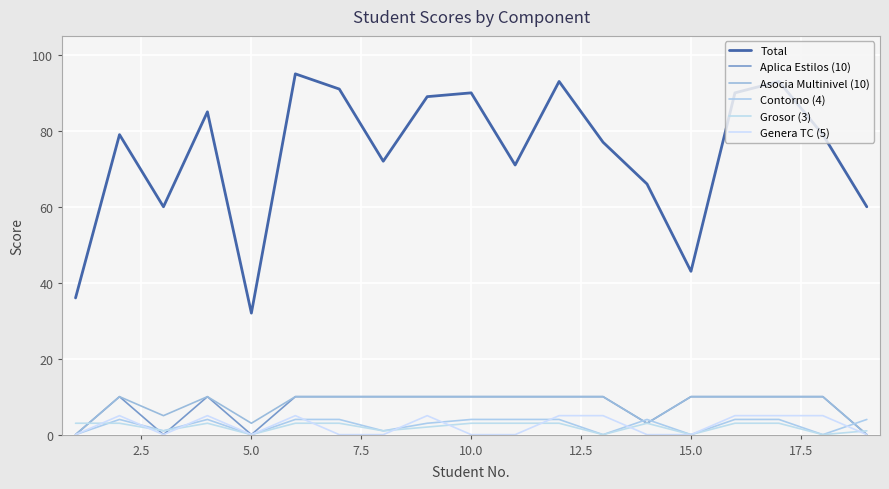

How many lines are shown in the chart?

6